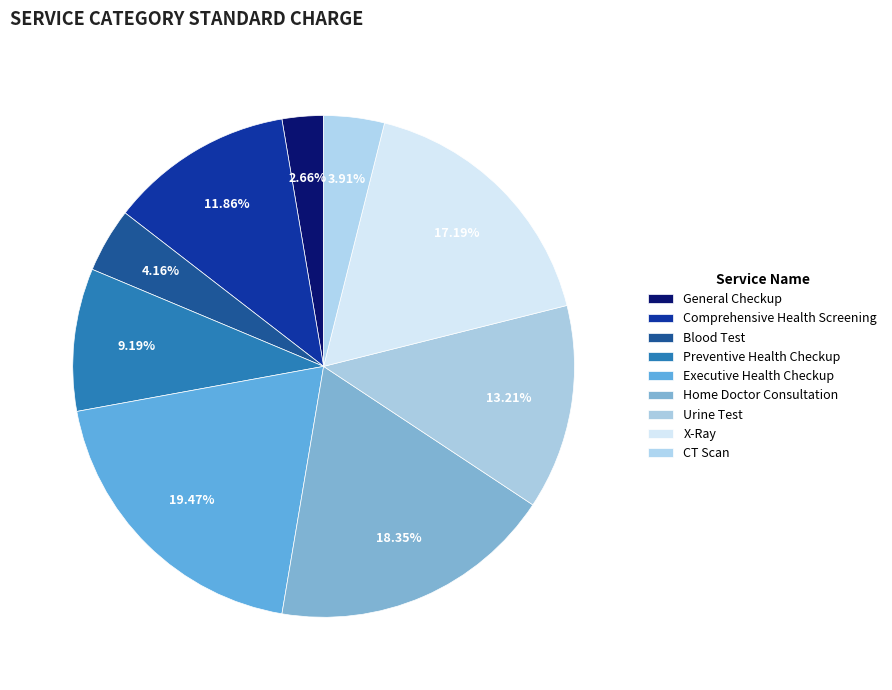

How many slices are in this pie chart?

9